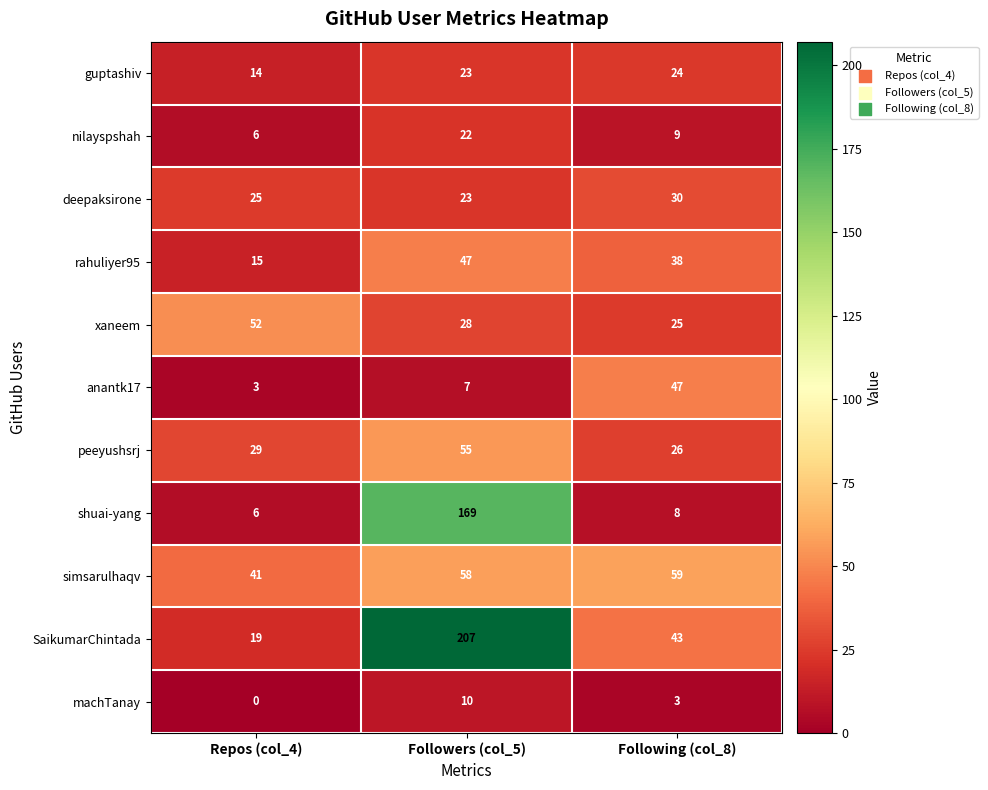

How many data points does each series have?

3